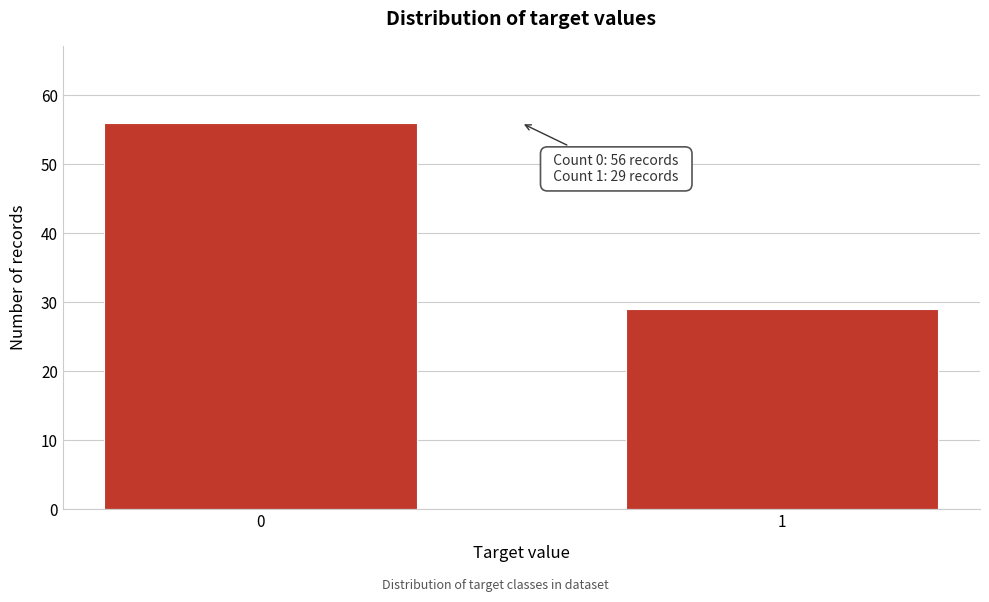

Reading left to right, what are all the values shown in this chart?

0=56	1=29